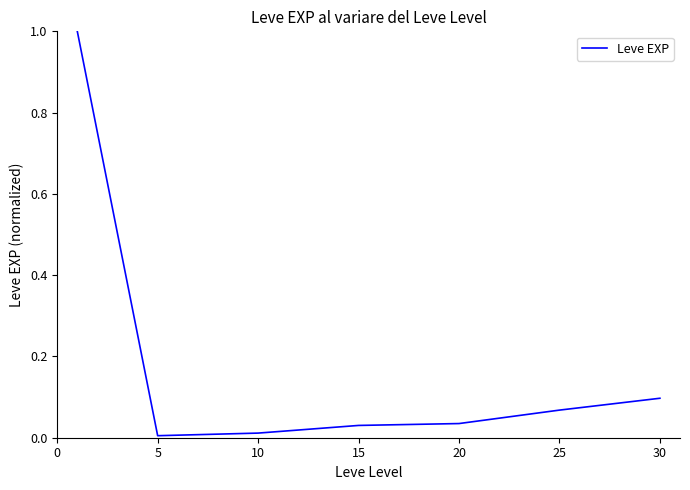

Does the chart have visible grid lines?

No